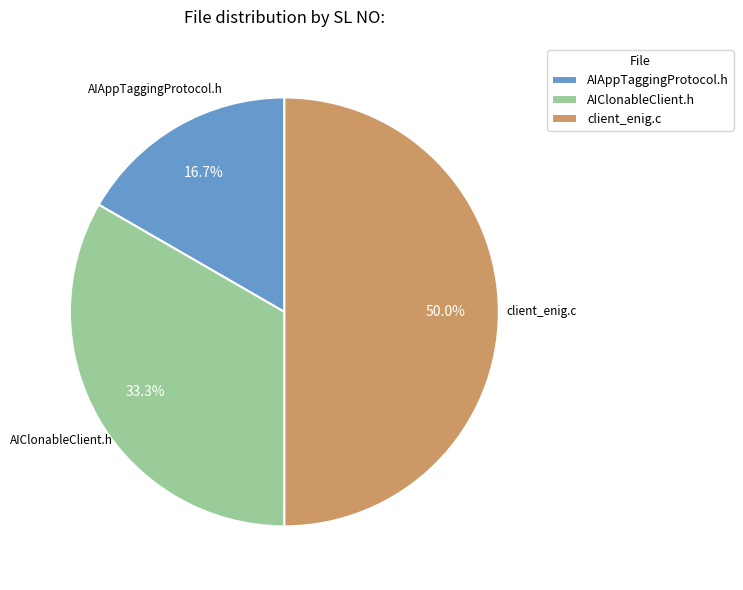

Rank the categories by value from highest to lowest.

client_enig.c, AIClonableClient.h, AIAppTaggingProtocol.h